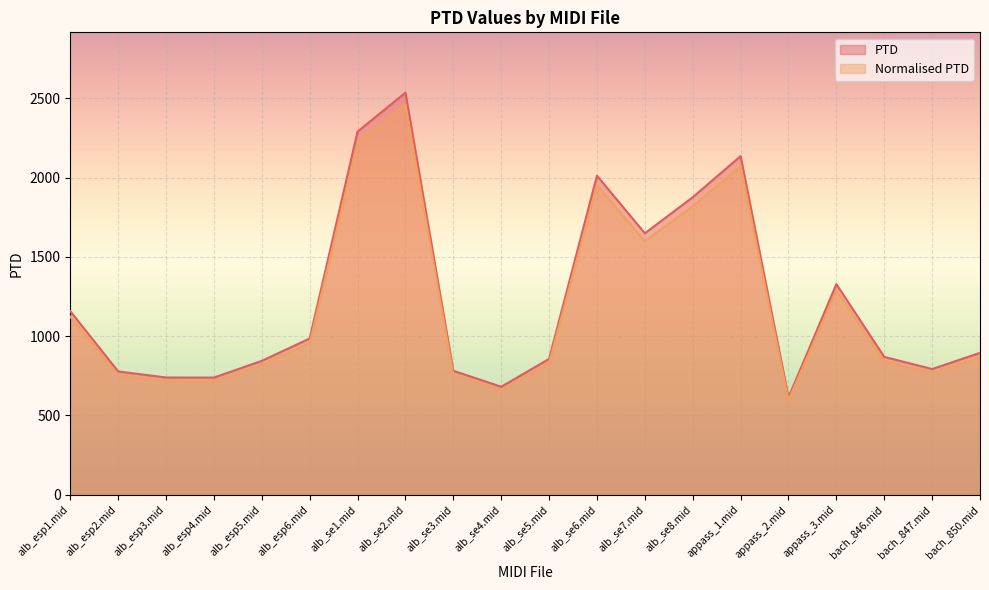

What is the value of the PTD point at the 19th from the left?

793.0